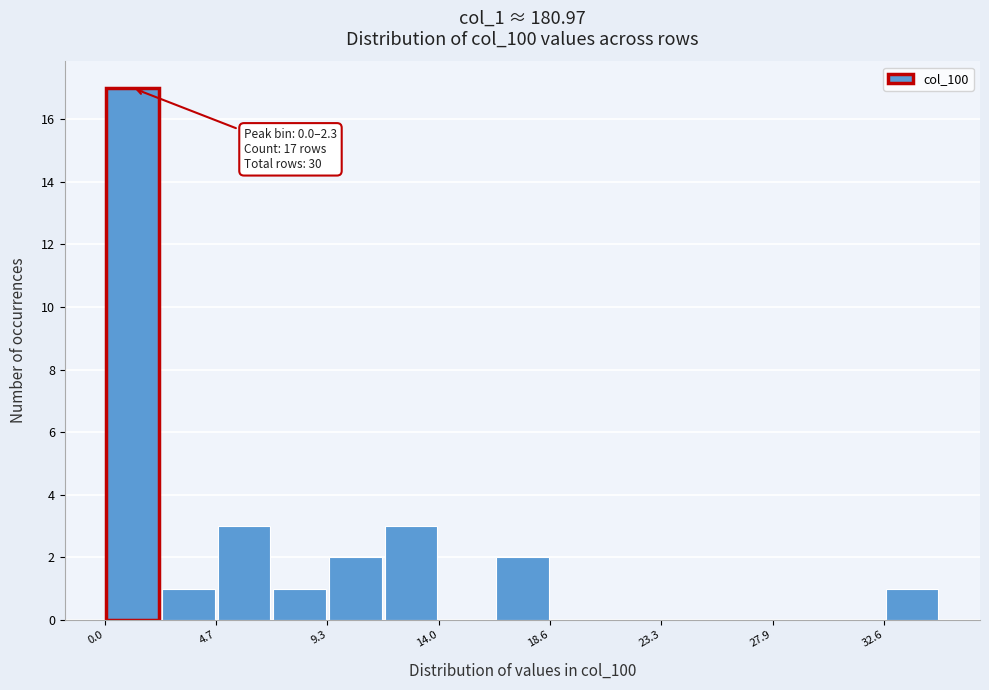

Over which range of the x-axis is the bar tallest?

0.0 to 2.5